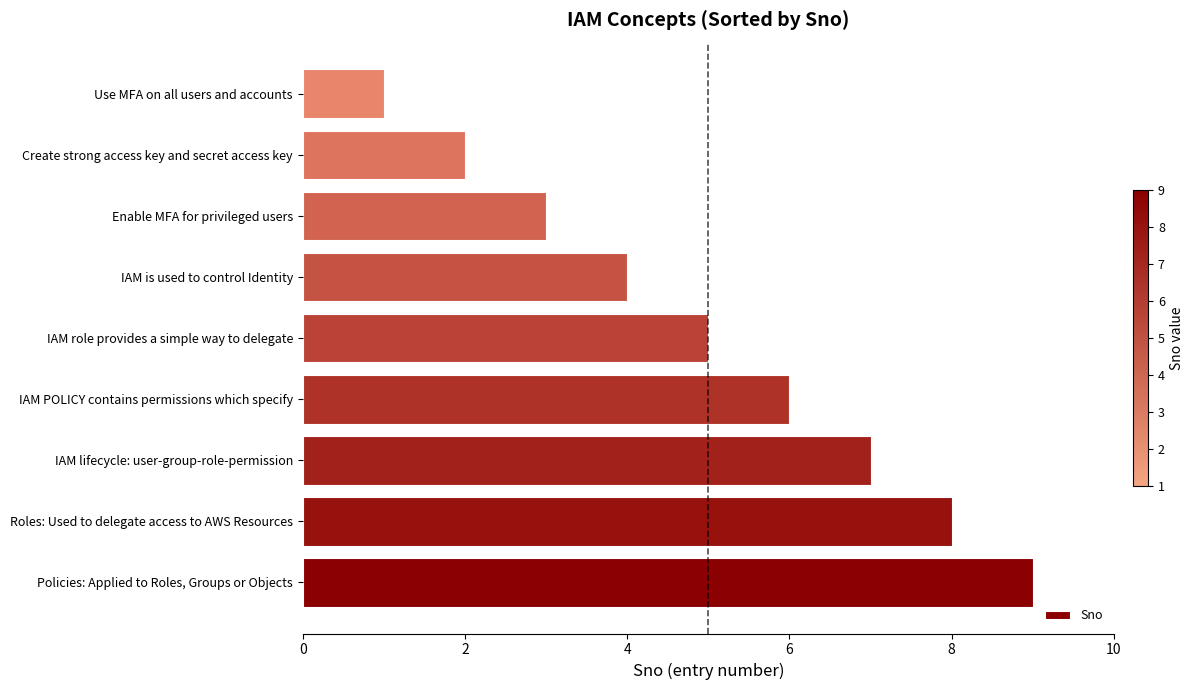

Which has a higher value, Roles: Used to delegate access to AWS Resources or Enable MFA for privileged users?

Roles: Used to delegate access to AWS Resources